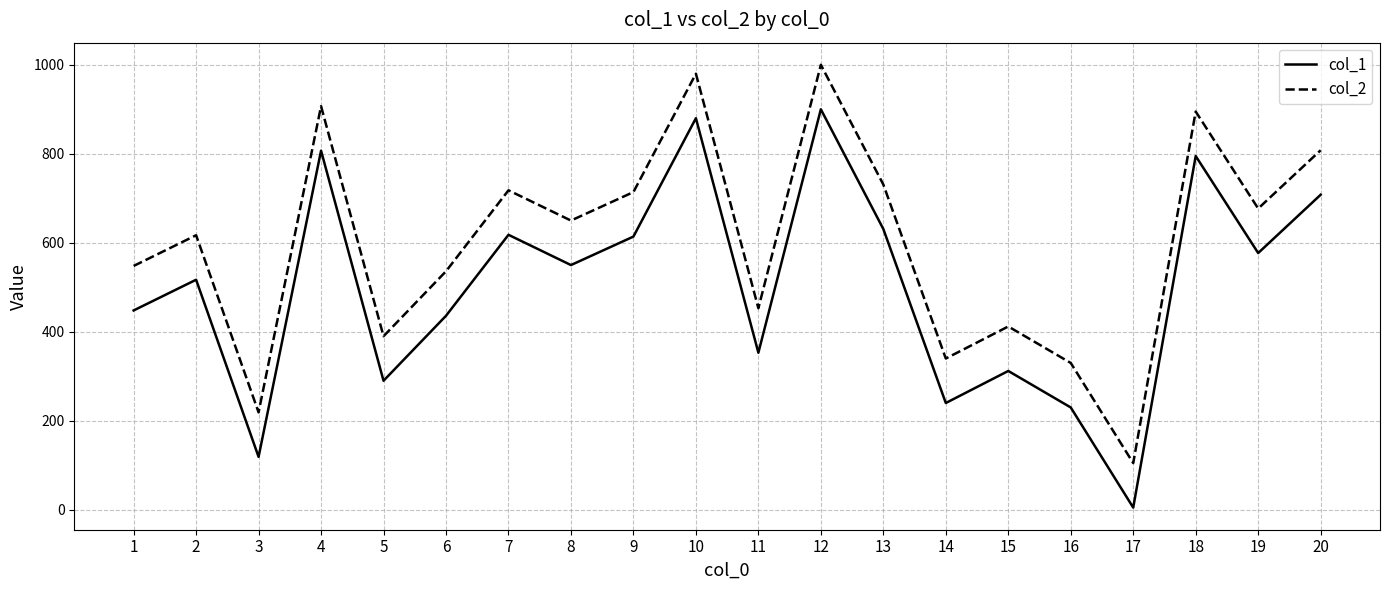

True or false: col_1 and col_2 cross at least once.

False